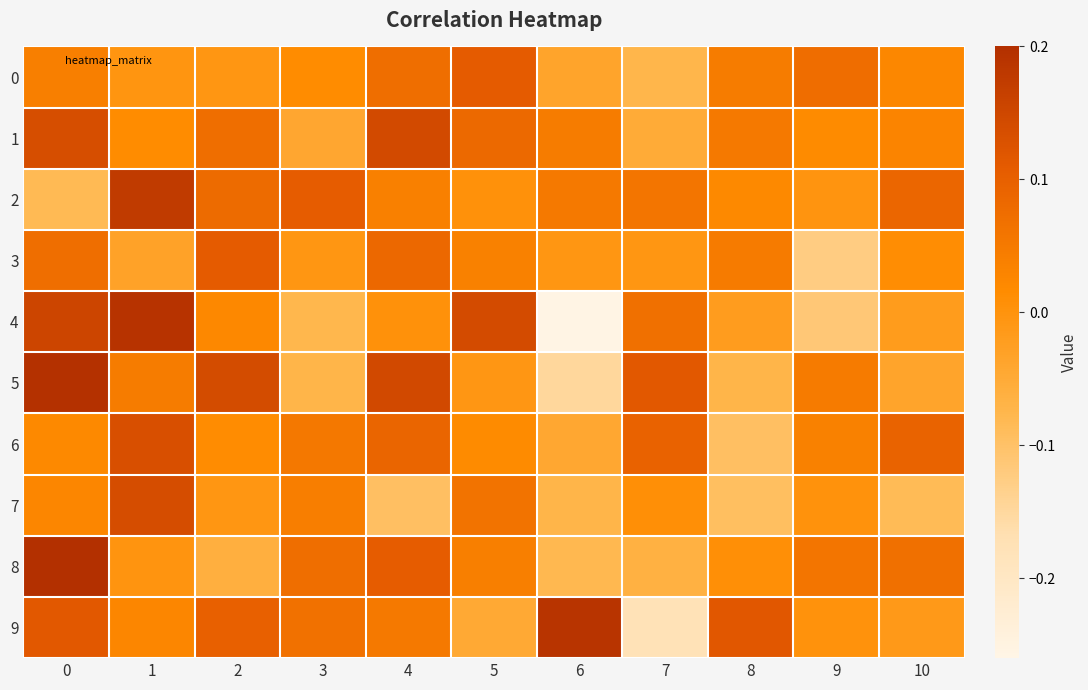

Which series changed the most between 3 and 10?

7